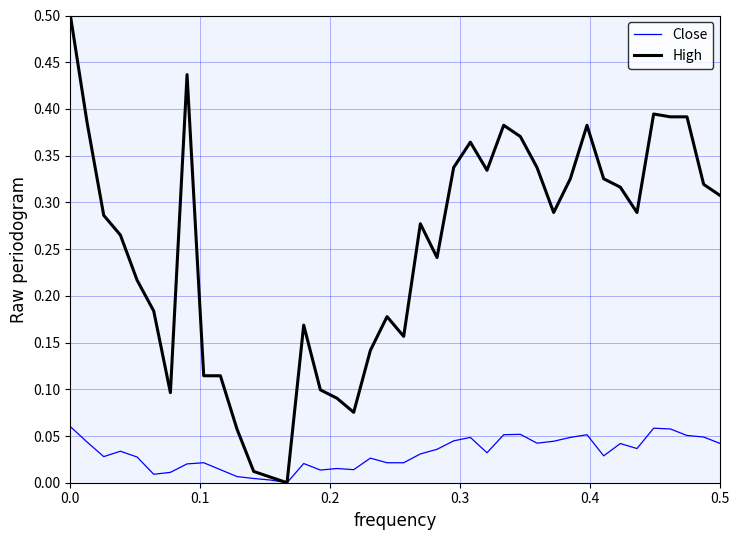

Rank the series by their average value, from highest to lowest.

High, Close